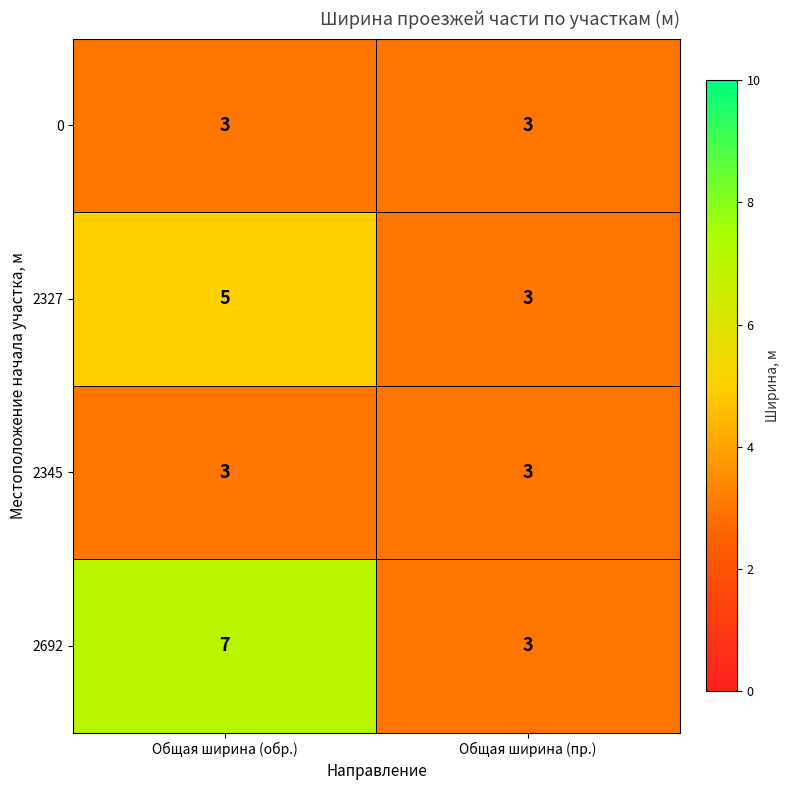

Read the 2692 value at Общая ширина (обр.).

7